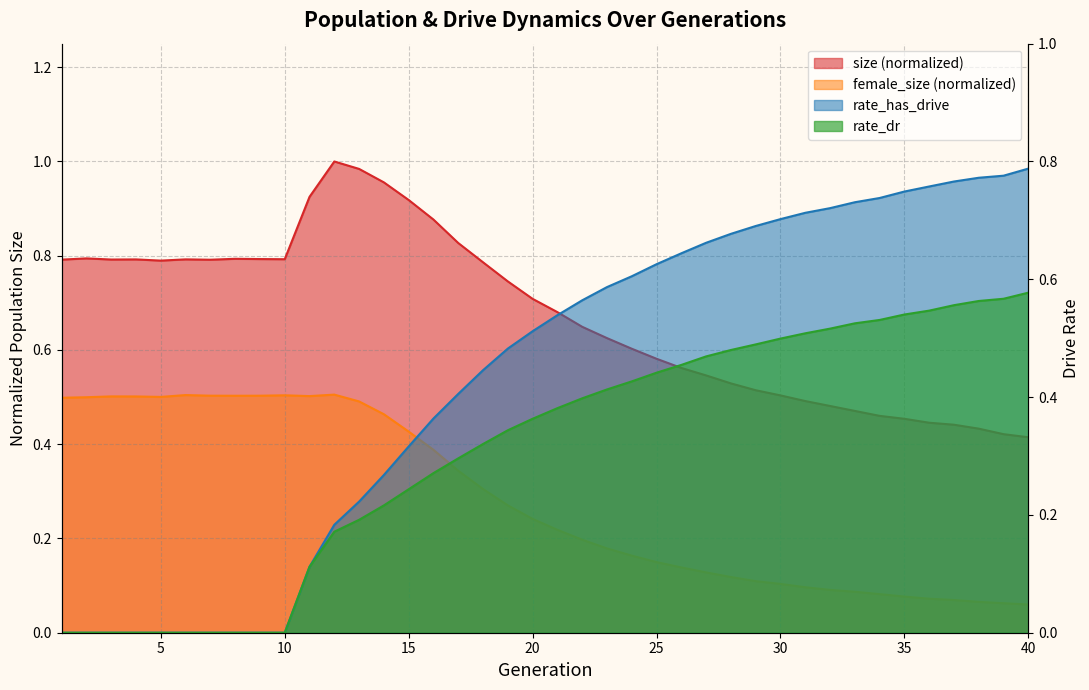

What are all the series names shown in the legend?

size, female_size, rate_dr, rate_has_drive